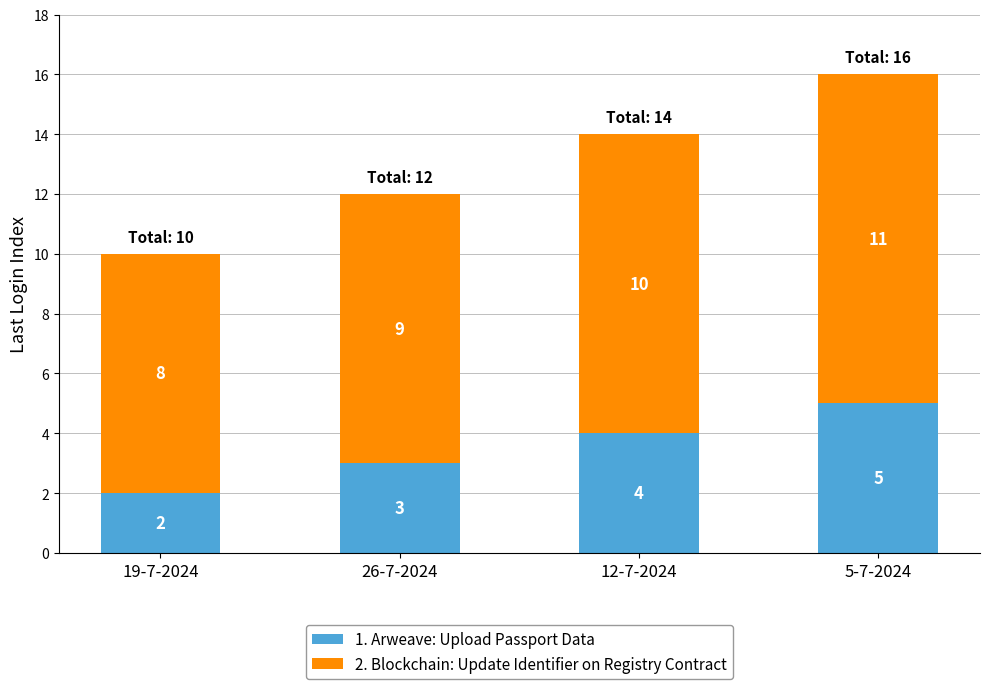

What is the maximum value for 1. Arweave: Upload Passport Data?

5